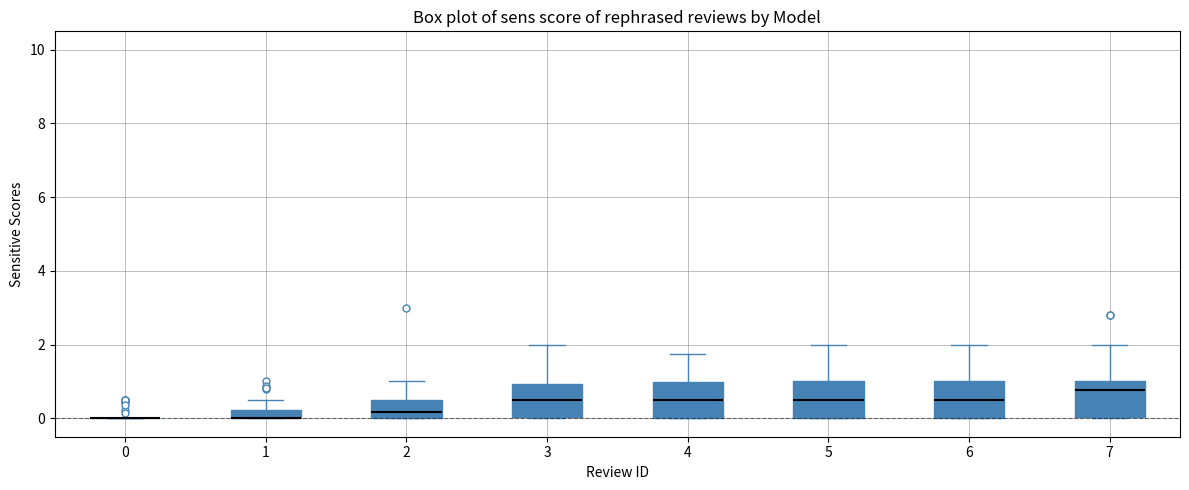

Where does the upper whisker of the box at x = 3 end on the y-axis? The values are not printed on the chart, so give them approximately, as read against the axis.

2.0